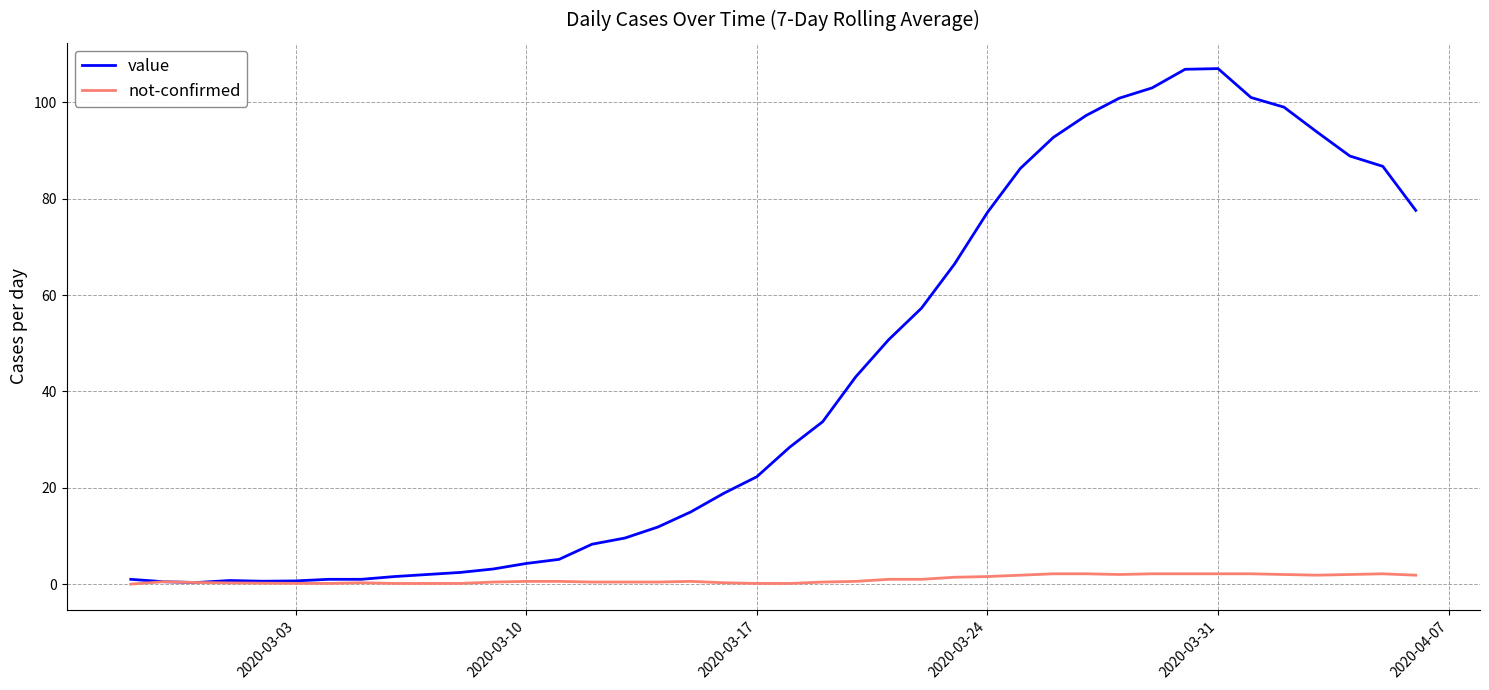

List the series in order of their peak value, highest first.

value, not-confirmed